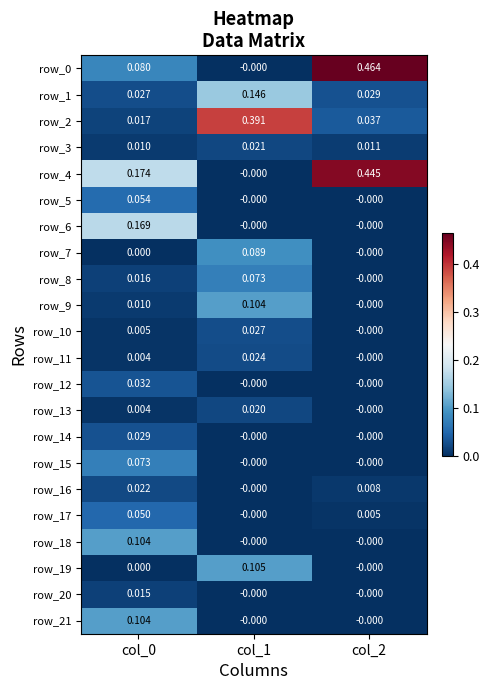

Is the value of row_17 at col_2 greater than the value of row_2 at col_1?

No